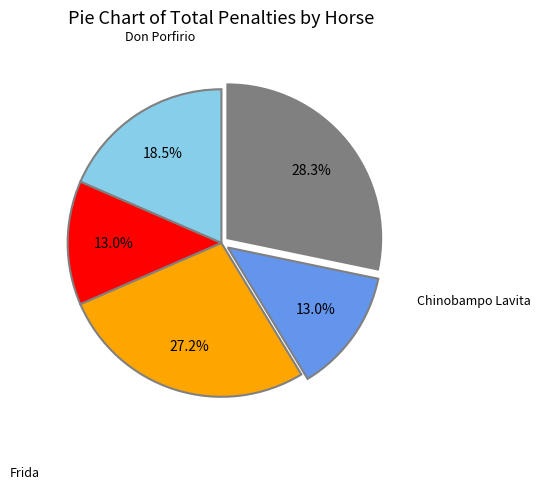

Does any single category account for the majority?

No